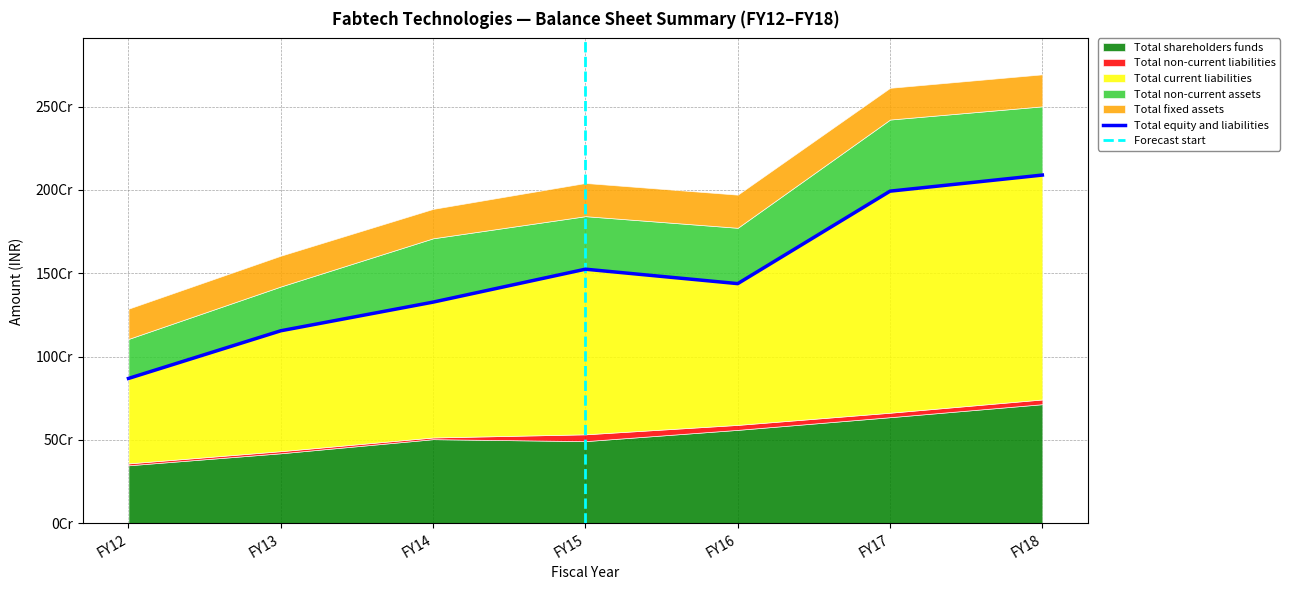

Rank the categories by Total non-current liabilities value from highest to lowest.

FY15, FY16, FY18, FY17, FY13, FY12, FY14